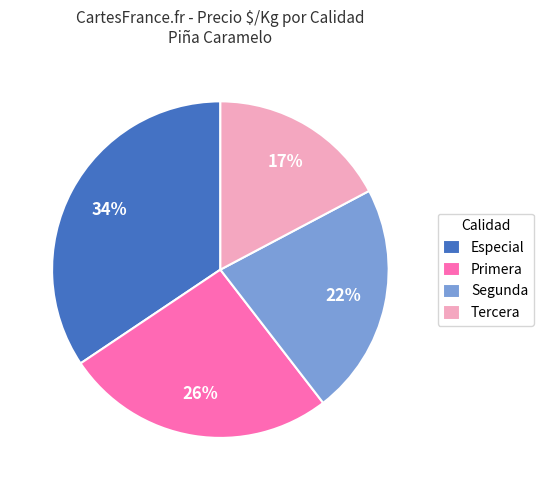

What is the largest slice in the pie chart?

Especial